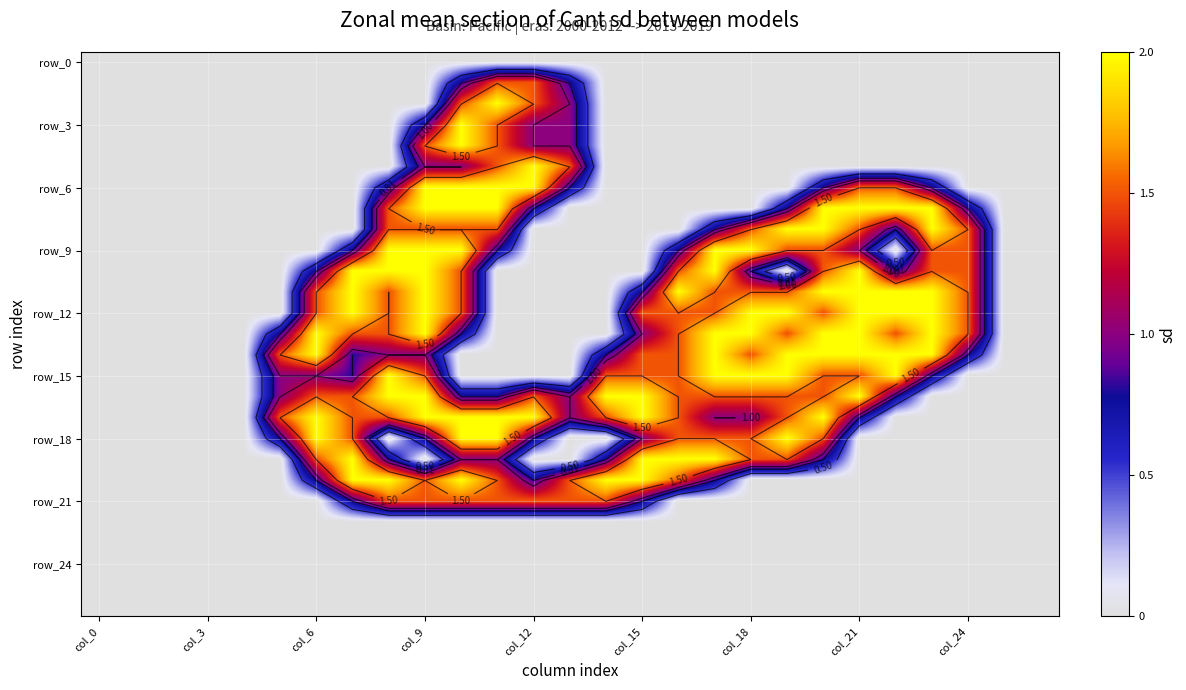

What is the spread (max minus min) of values at 17?

2.0